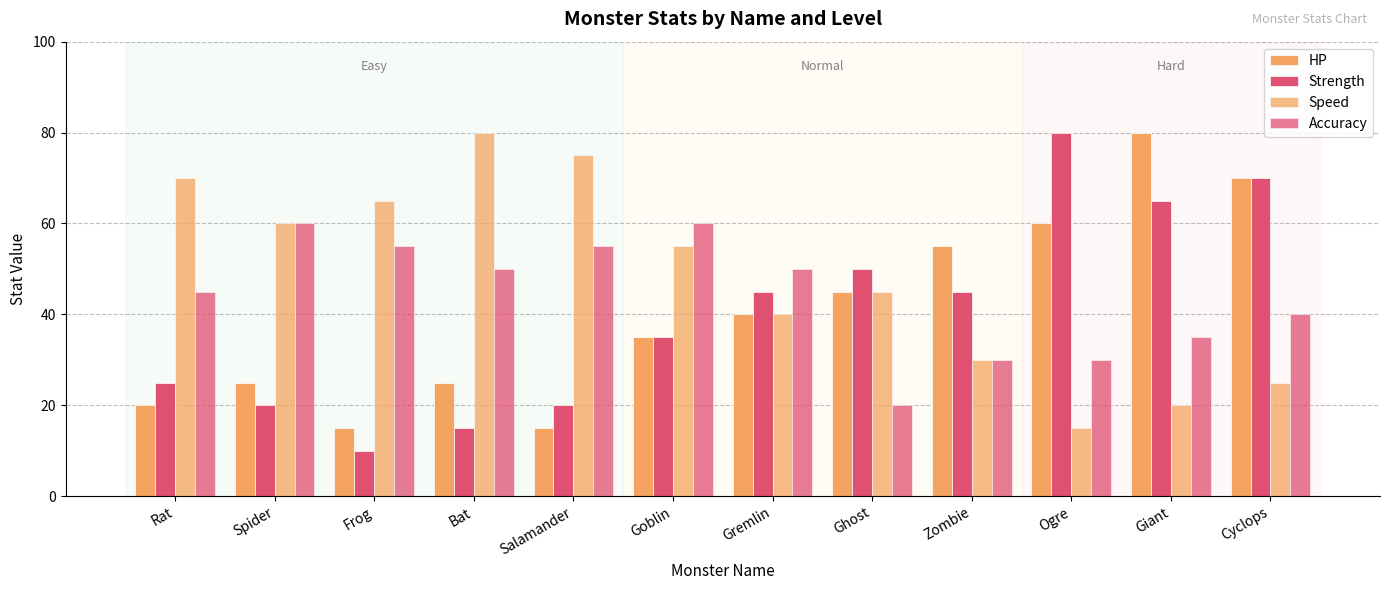

What is the total value across all series at Rat?

160